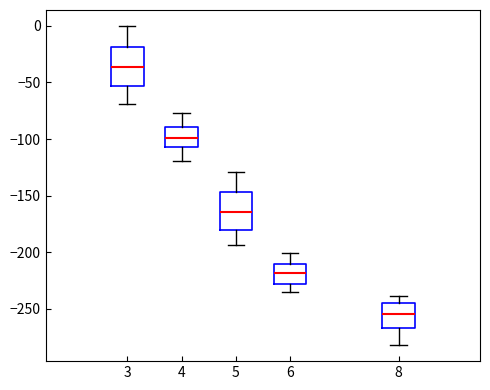

Where is the upper edge of the box at x = 3 on the y-axis? The values are not printed on the chart, so give them approximately, as read against the axis.

-20